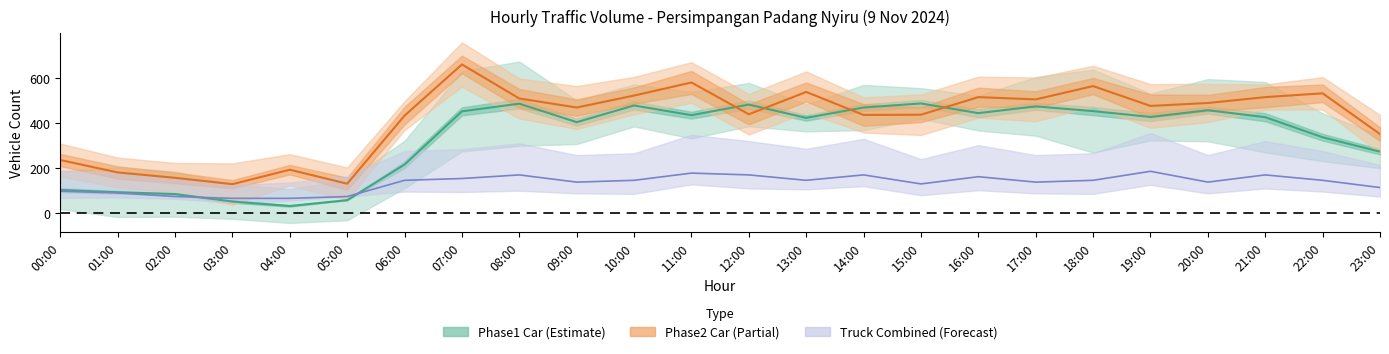

At how many categories does at least one series exceed 657?

1